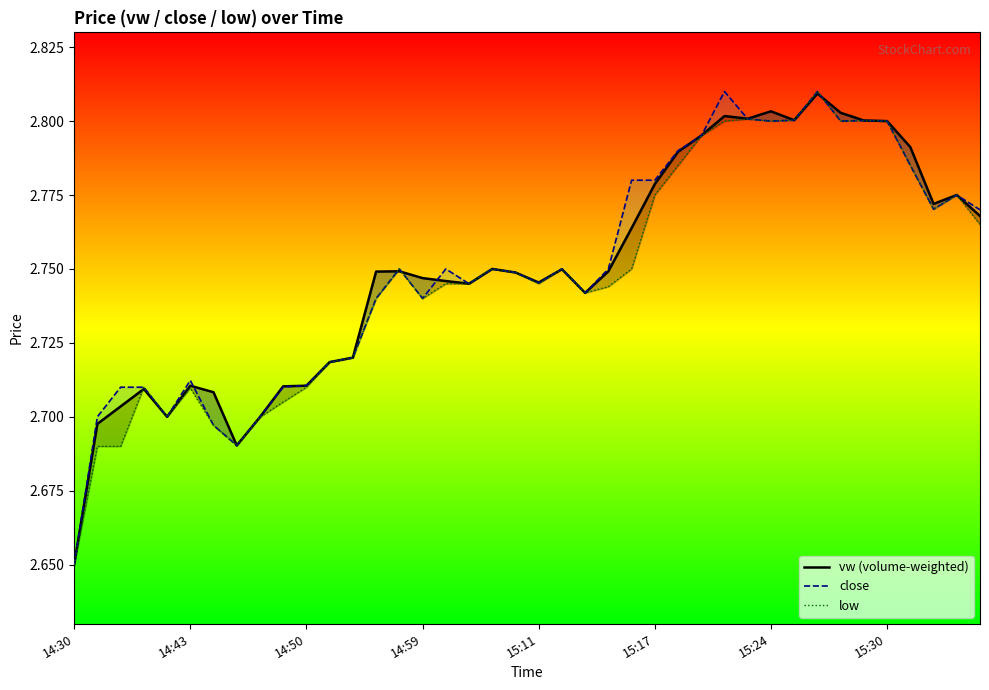

Is this an area chart (filled region under the line)?

No